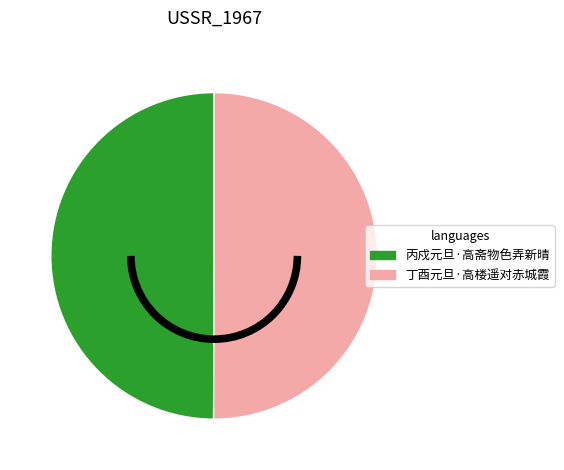

Combined, do 丁酉元旦·高楼遥对赤城霞 and 丙戍元旦·高斋物色弄新晴 account for over 50%?

Yes